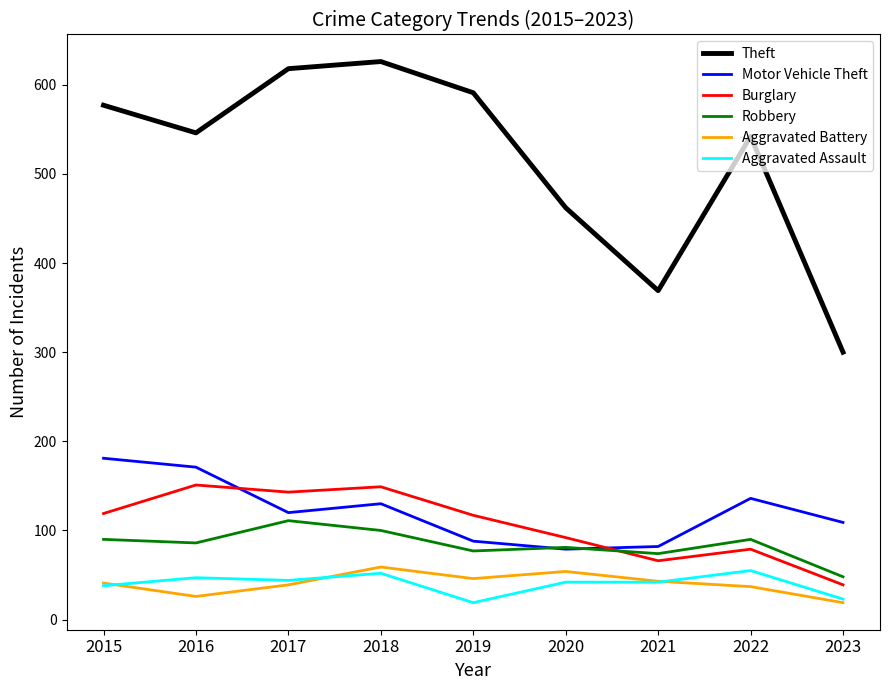

The Aggravated Assault series shows 23 at 2023. True or false?

True